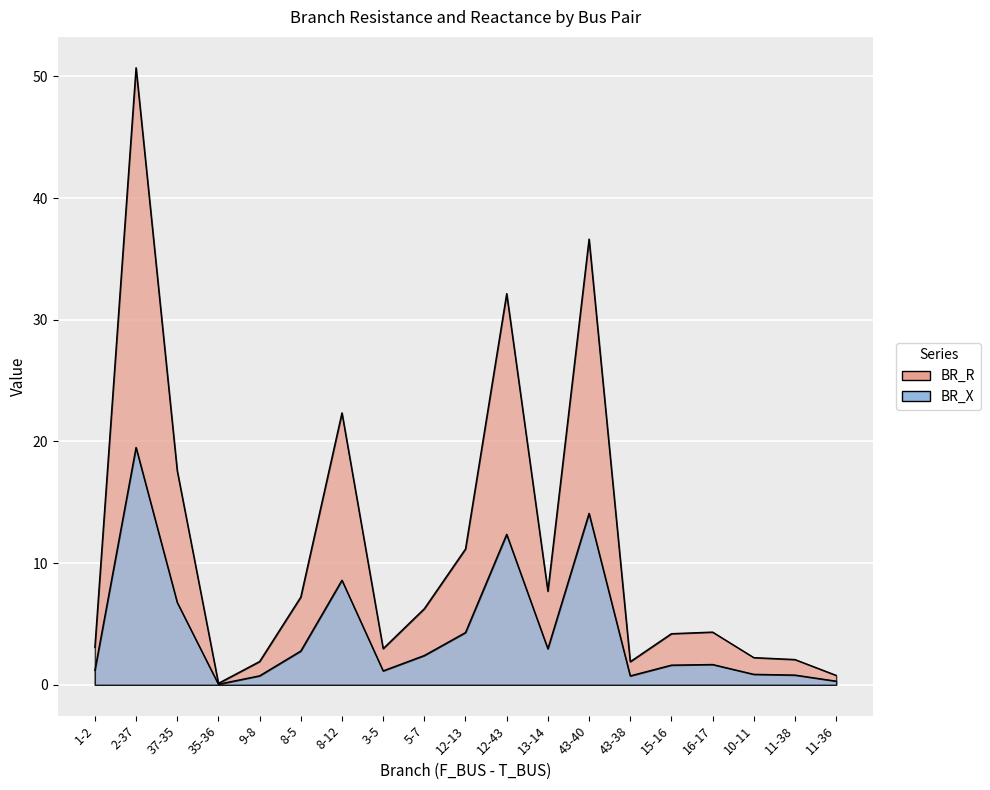

Which series has the largest total across all categories?

BR_R